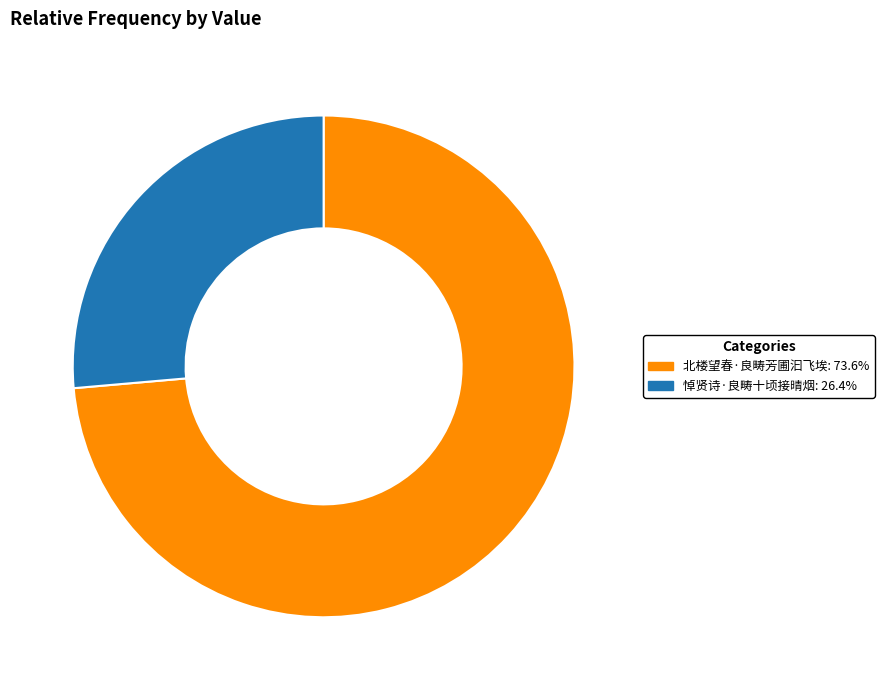

Which has a higher value, 北楼望春·良畴芳圃汩飞埃 or 悼贤诗·良畴十顷接晴烟?

北楼望春·良畴芳圃汩飞埃